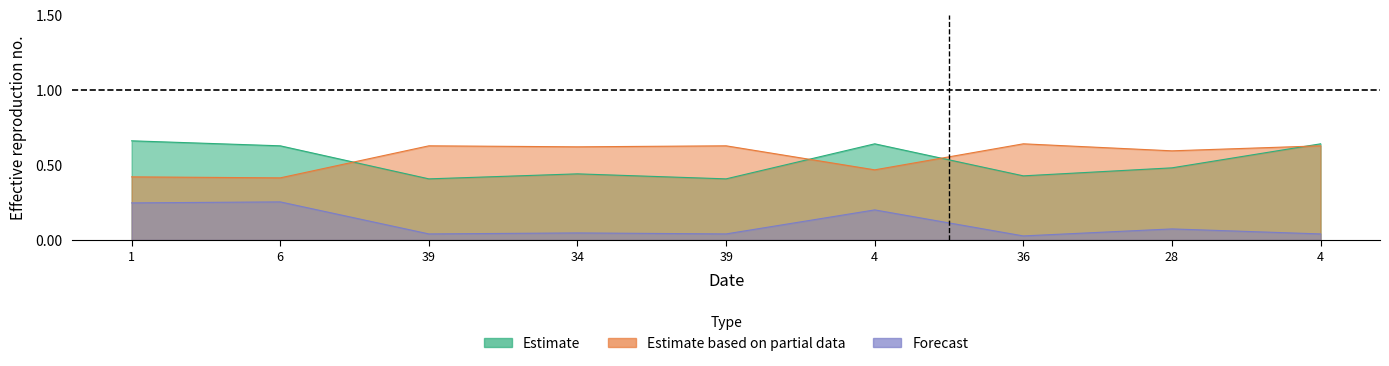

In col_1, how many points are higher than both neighbors (excluding endpoints)?

2